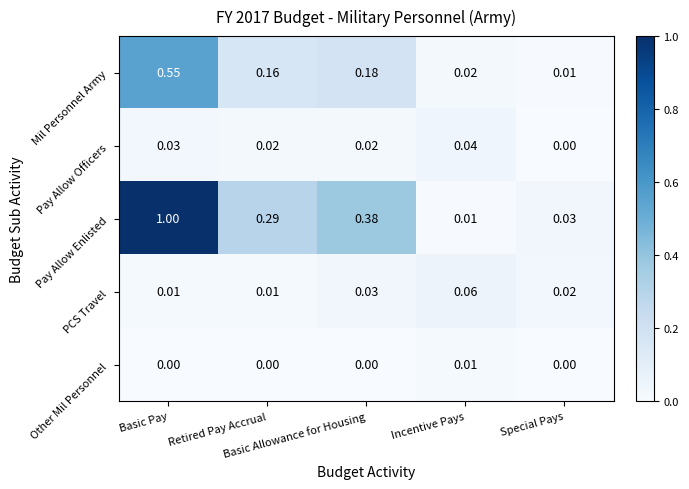

Which series has the largest total across all categories?

Pay Allow Enlisted